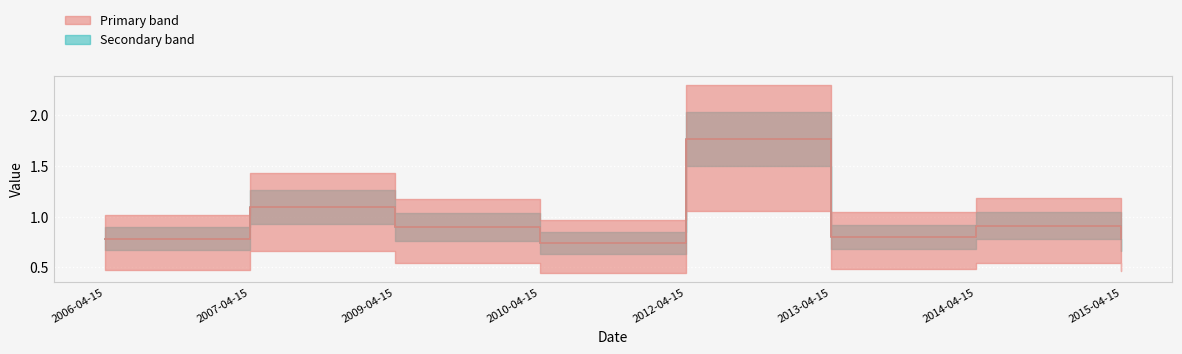

What is the approximate value of Primary median at 2010-04-15?

0.7